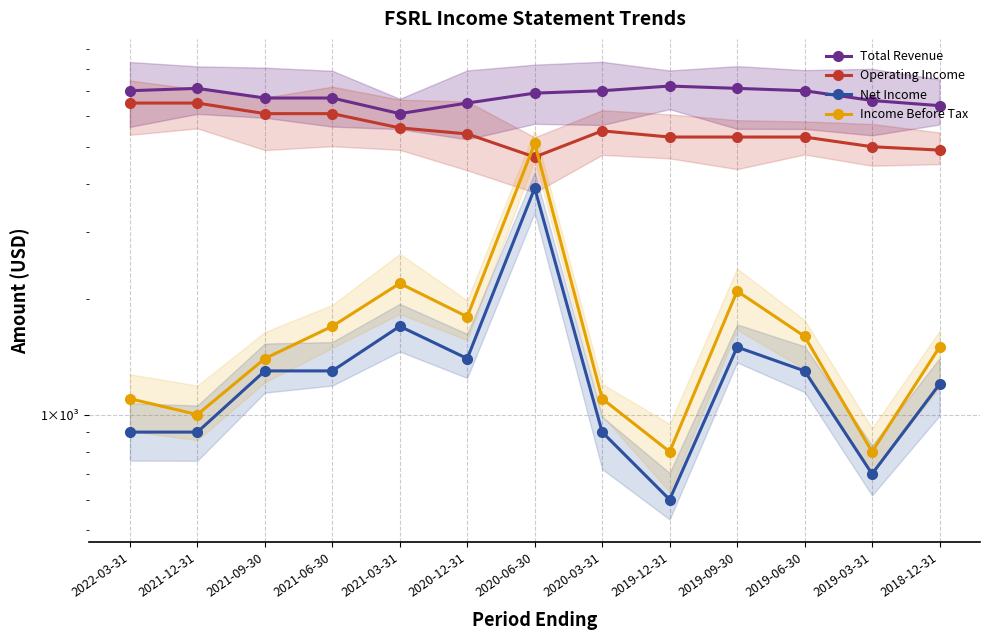

What is the difference between the maximum and minimum values in the Net Income series?

3300